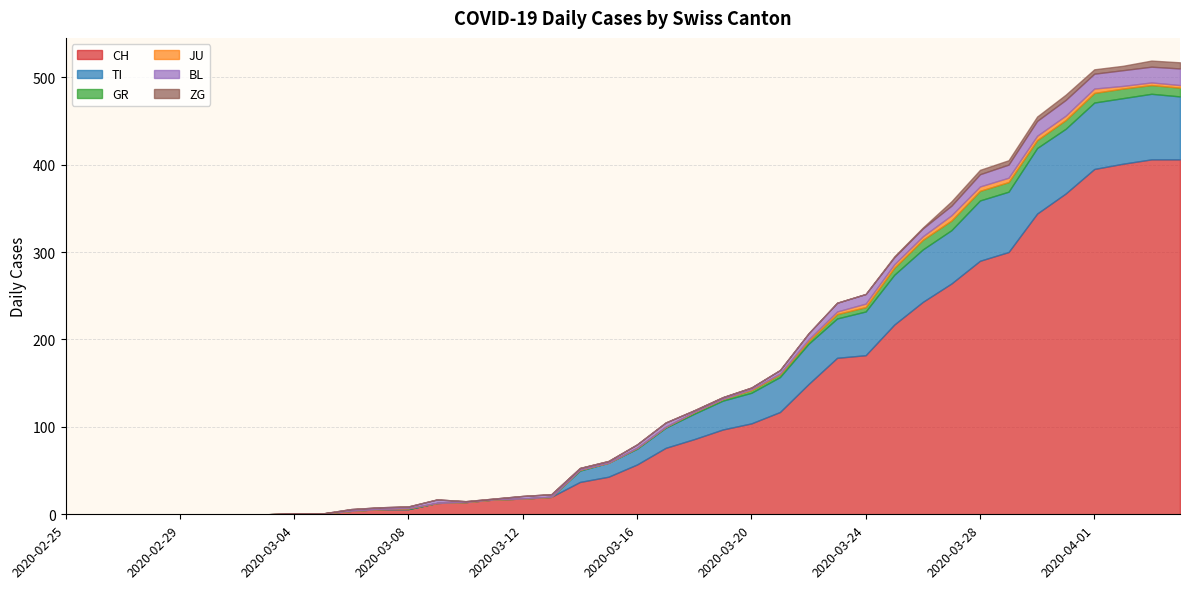

How many times do GR and BL cross each other?

1